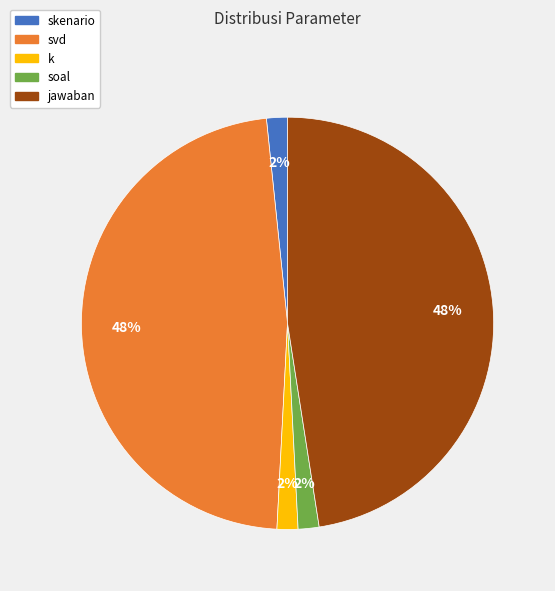

Which has a higher value, svd or k?

svd